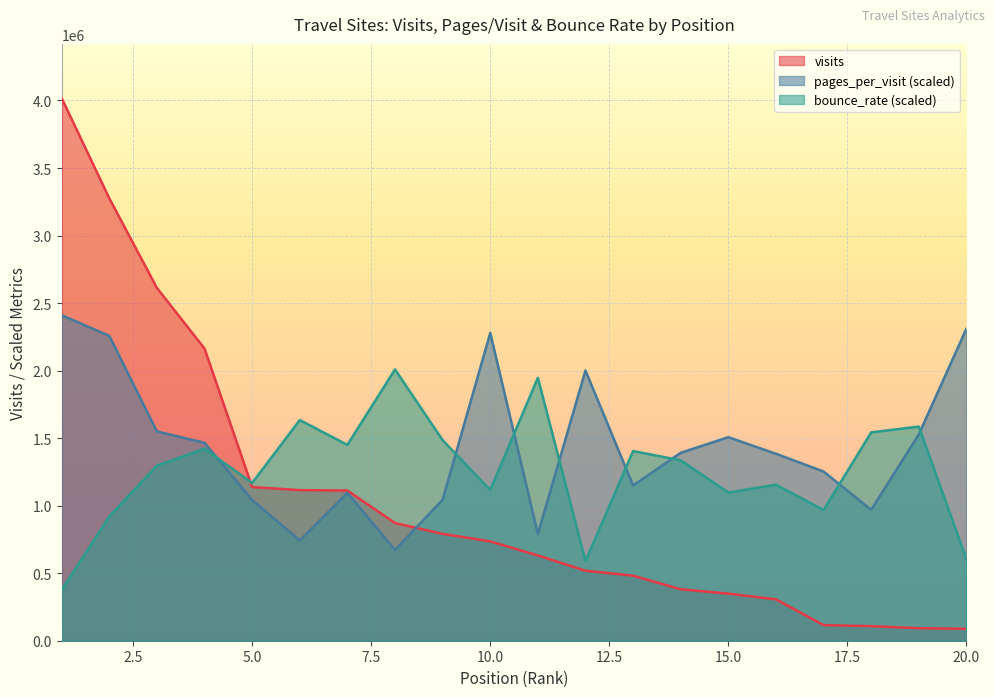

At which category is the sum across all series the highest?

1